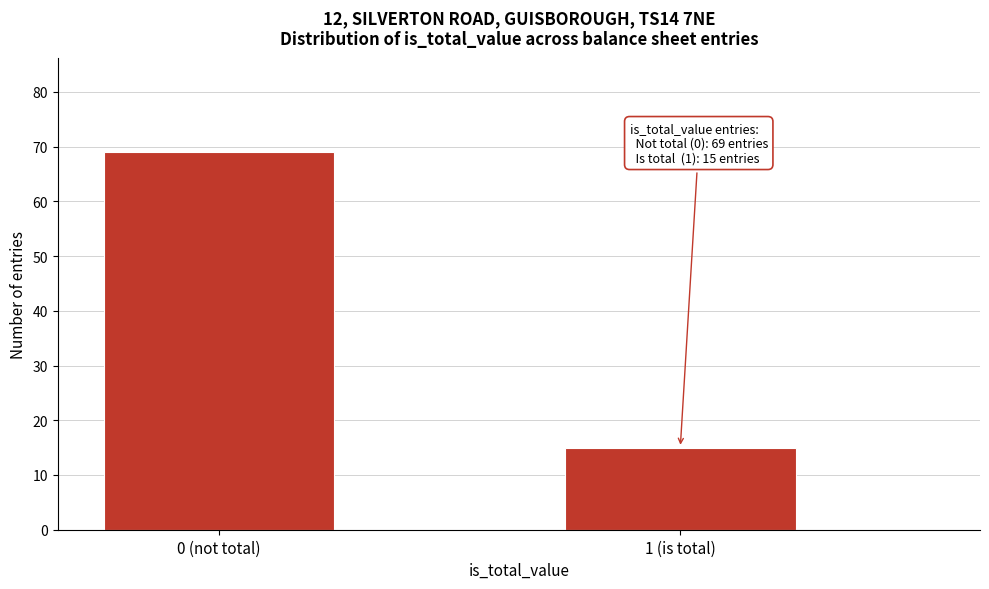

Reading left to right, what are all the values shown in this chart?

0 (not total)=69	1 (is total)=15